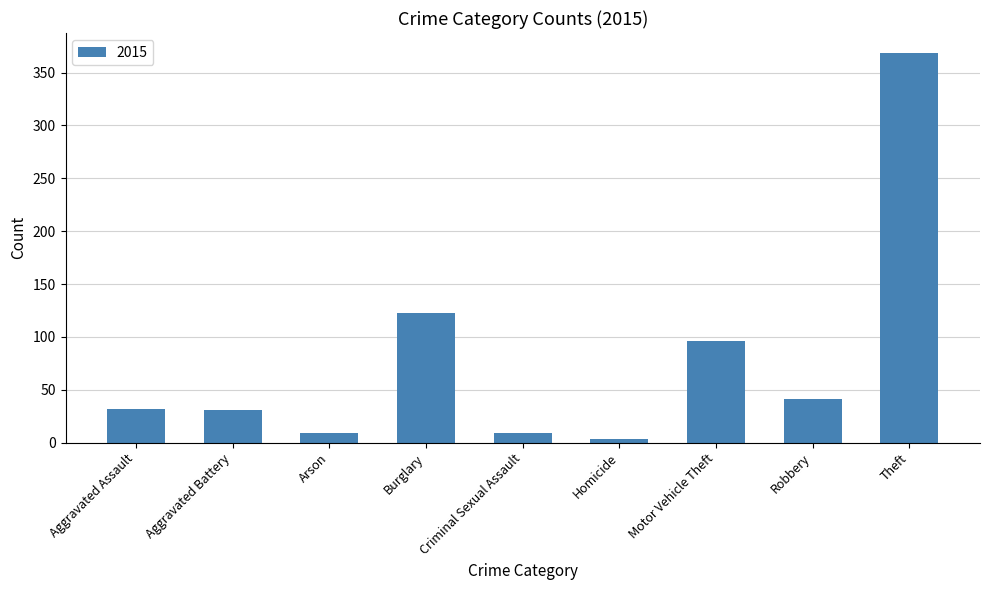

How many bars are there in total?

9